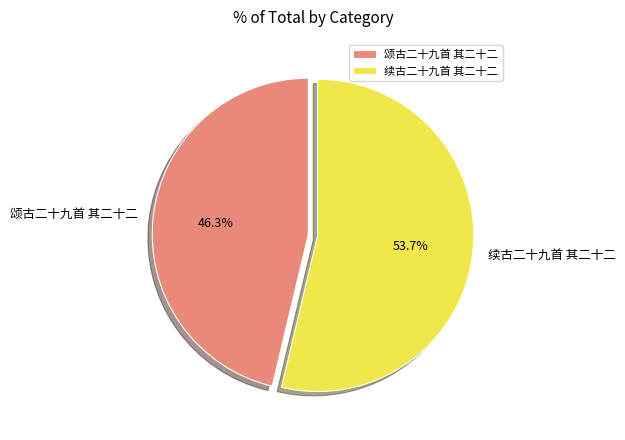

What is the smallest slice in the pie chart?

颂古二十九首 其二十二